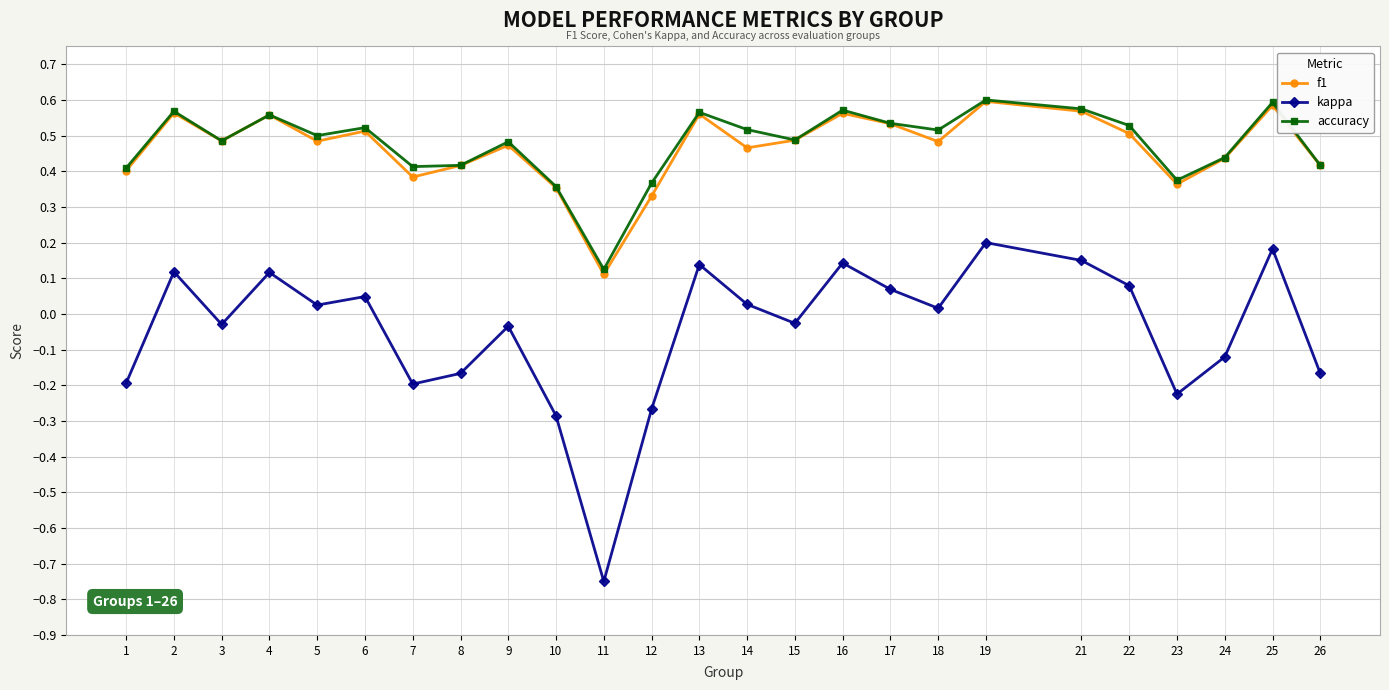

Which category has the lowest value in the accuracy series?

11